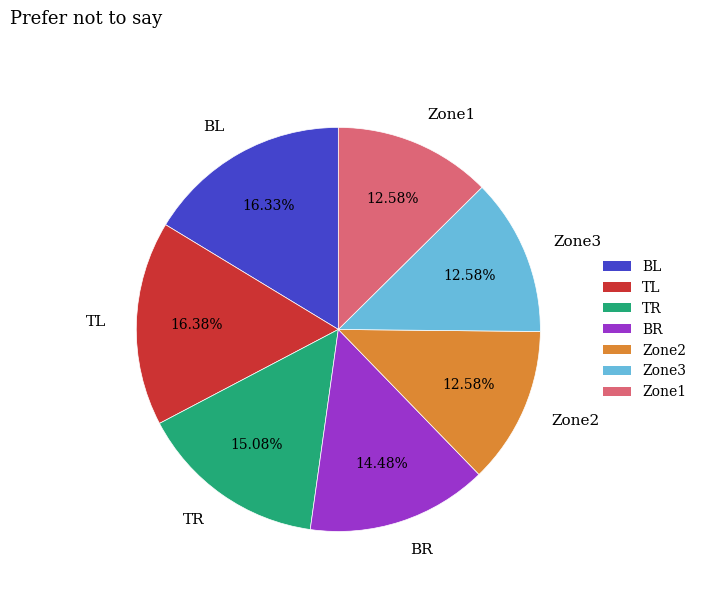

To the nearest percent, what percentage of the pie is Zone1?

13%